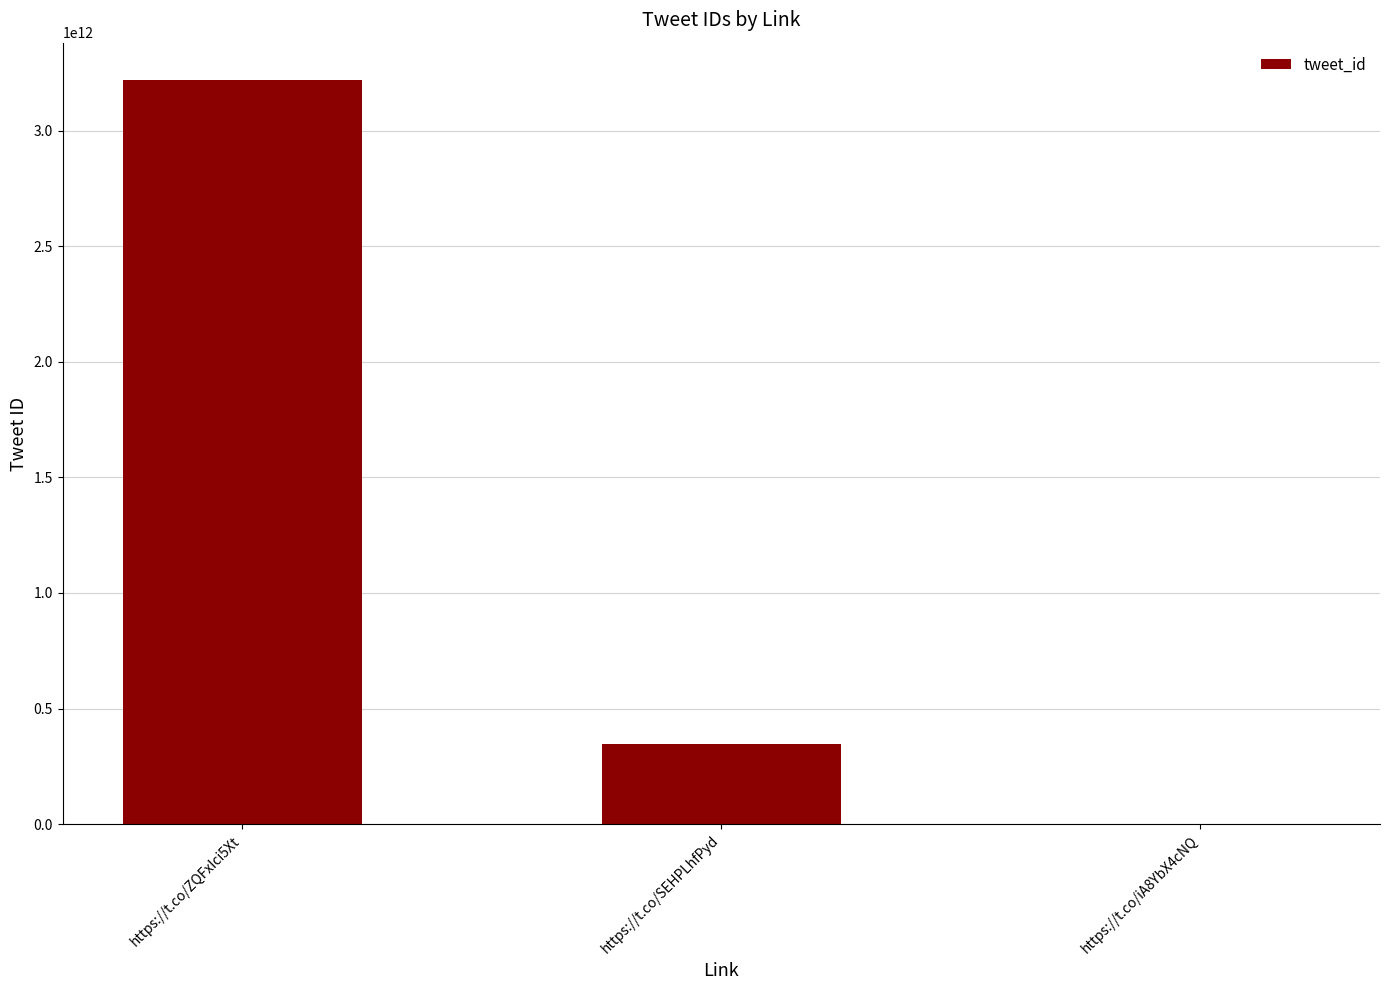

The value at https://t.co/SEHPLhfPyd is 602954507521. True or false?

False